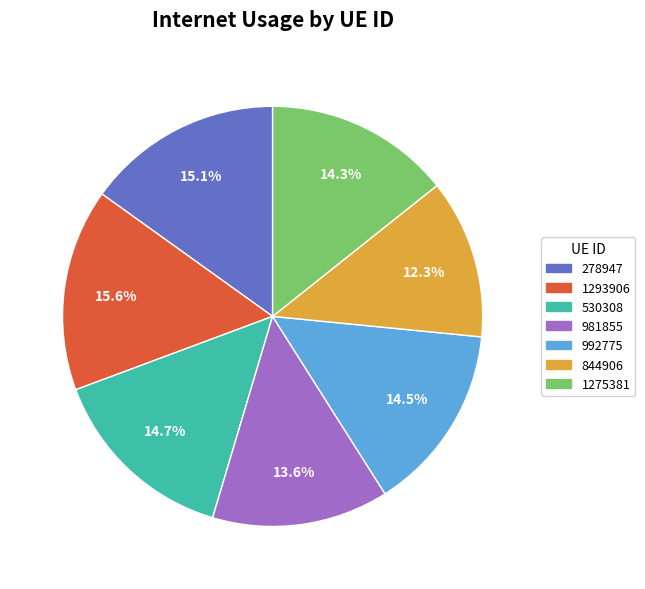

Which category has the smallest portion of the pie?

844906